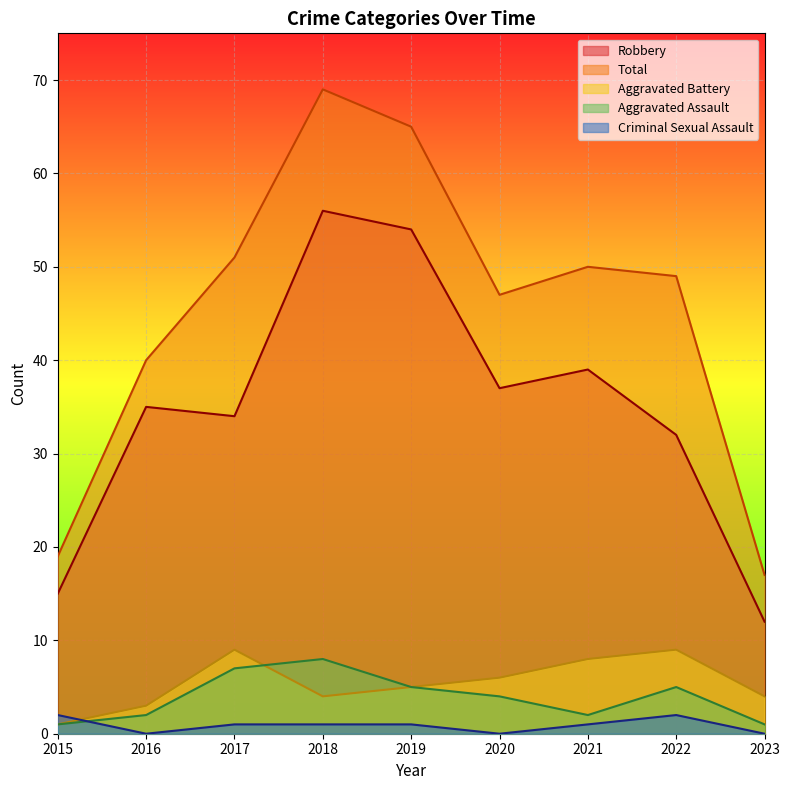

What is the sum of the Aggravated Battery values at 2021 and 2020?

14